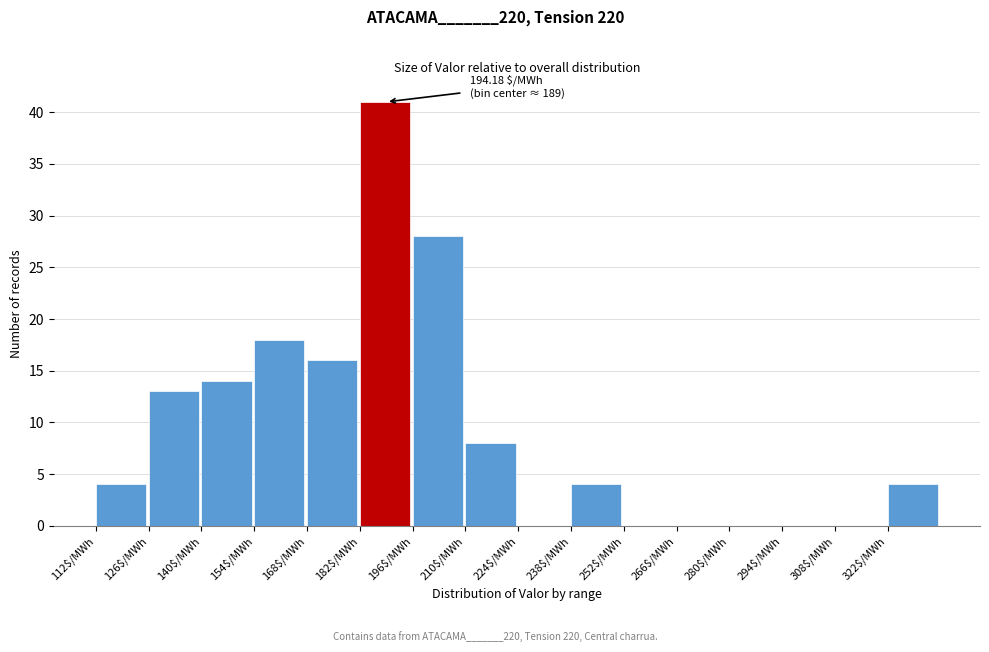

Over which range of the x-axis is the bar tallest?

182 to 196